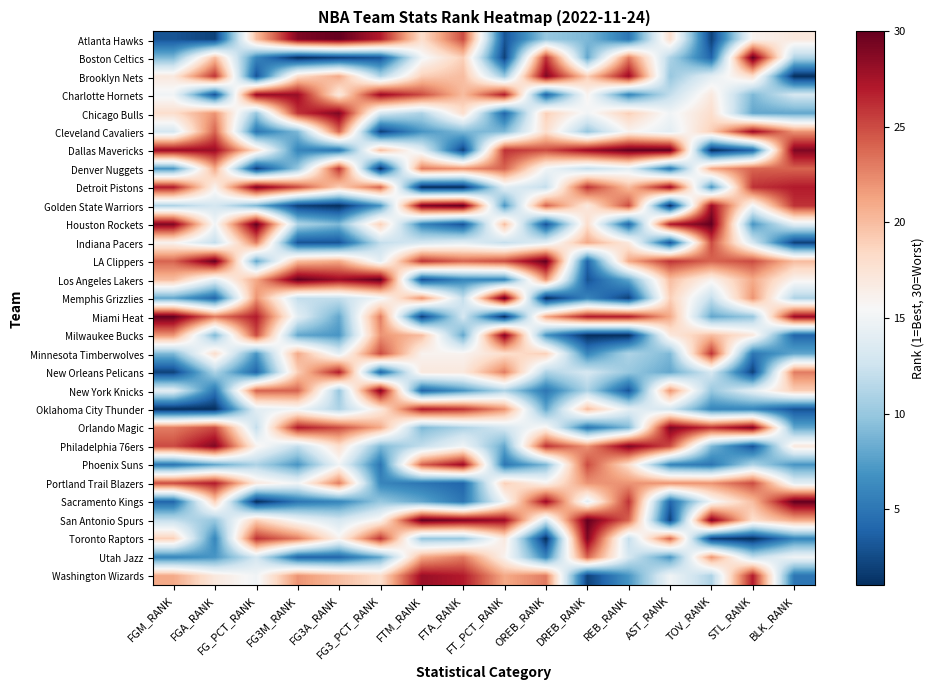

Which category has the lowest value across all series?

FG3M_RANK